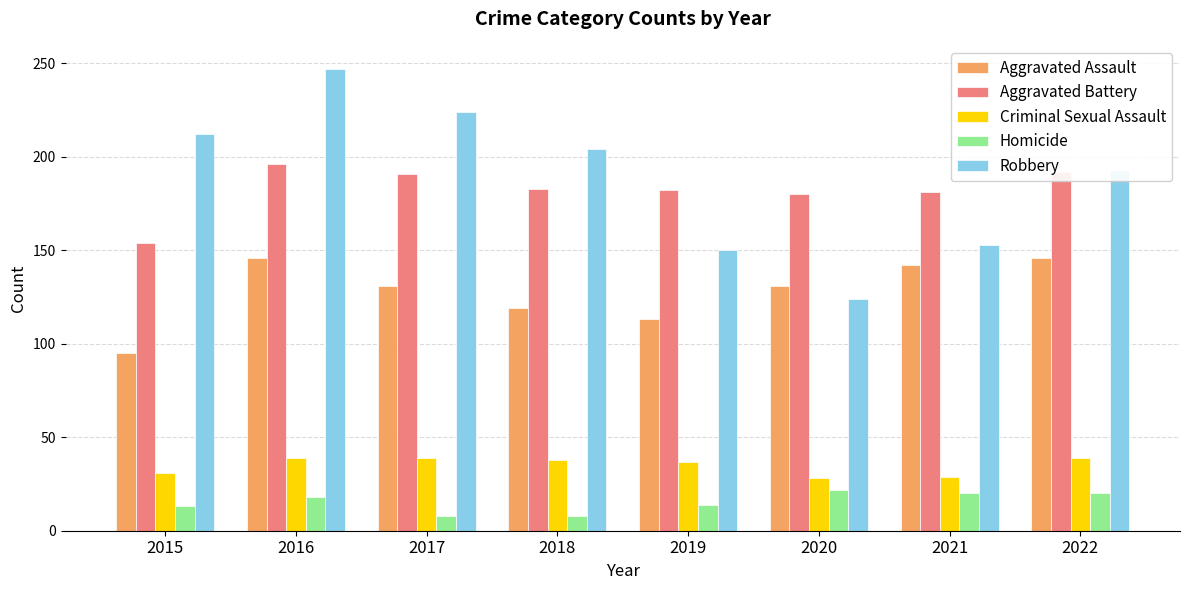

What is the value of the Homicide bar at the 7th from the left?

20